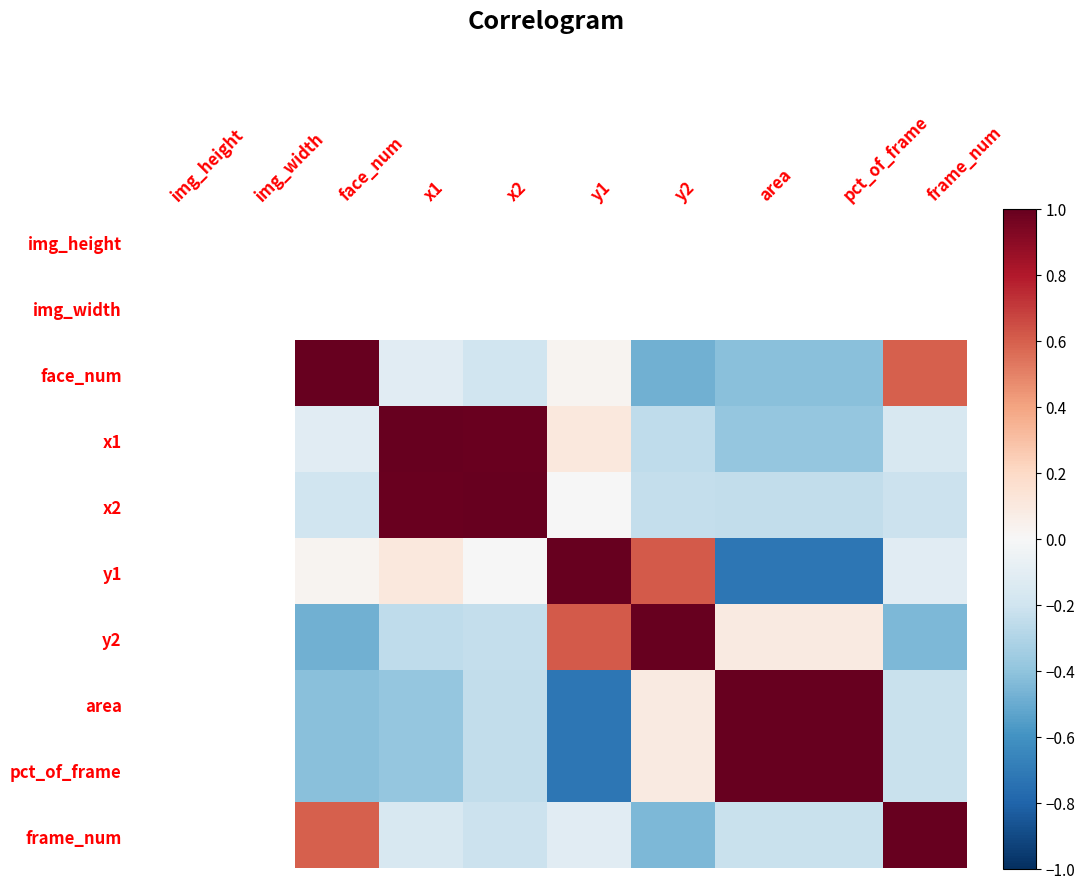

Read the pct_of_frame value at area.

1.0